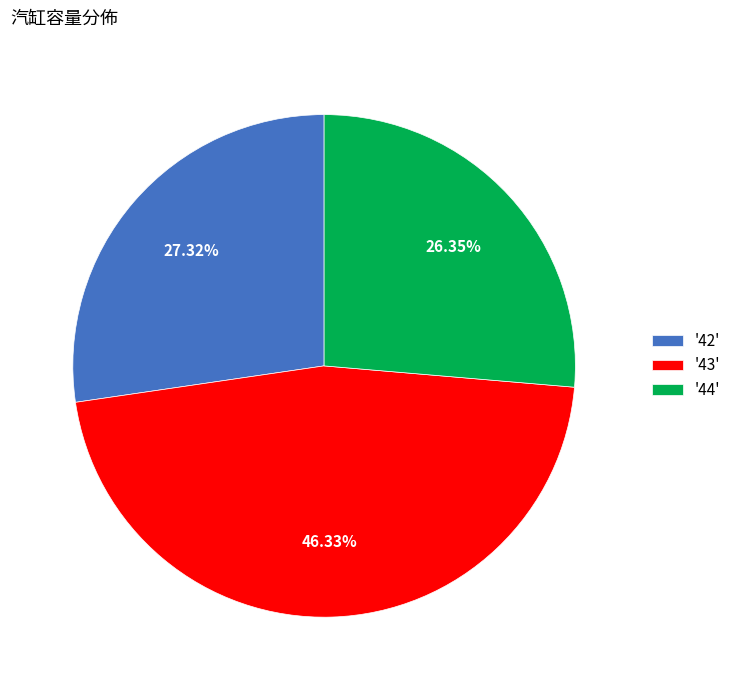

Approximately how many times larger is the value at '43' compared to '44'?

1.8